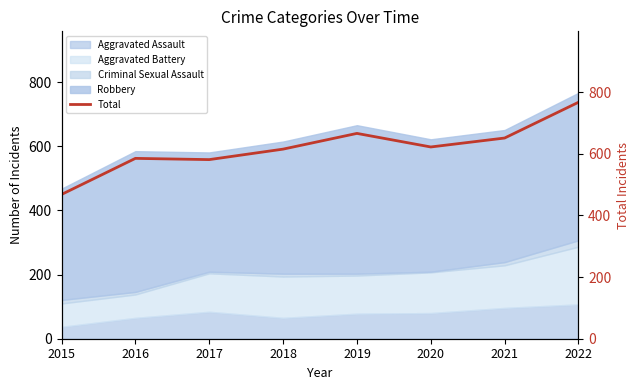

At which category does the data reach its first local peak?

2016